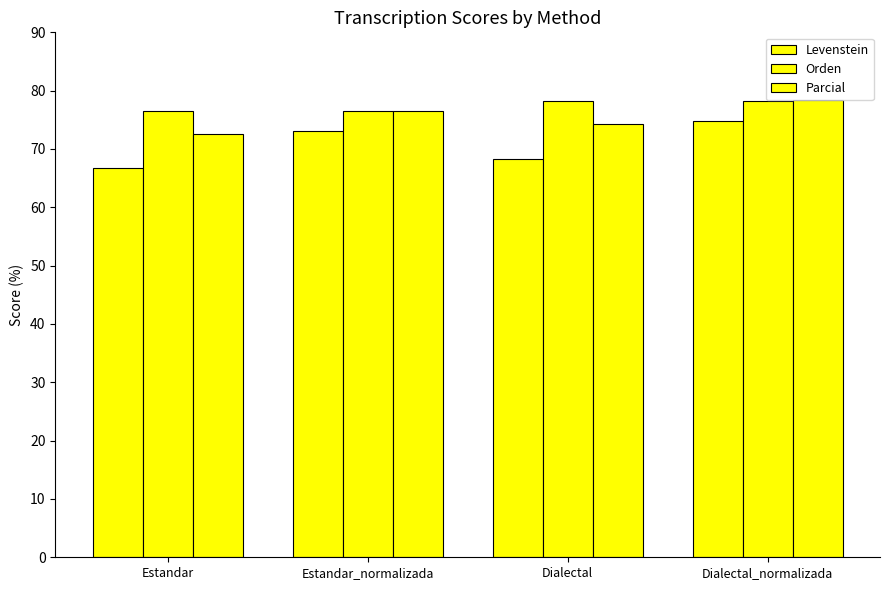

Rank the categories by Levenstein value from lowest to highest.

Estandar, Dialectal, Estandar_normalizada, Dialectal_normalizada